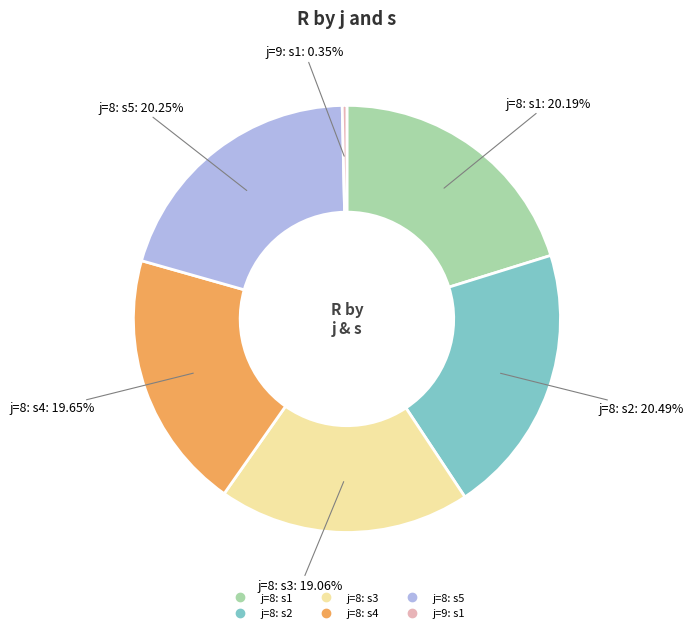

Does any single category account for the majority?

No